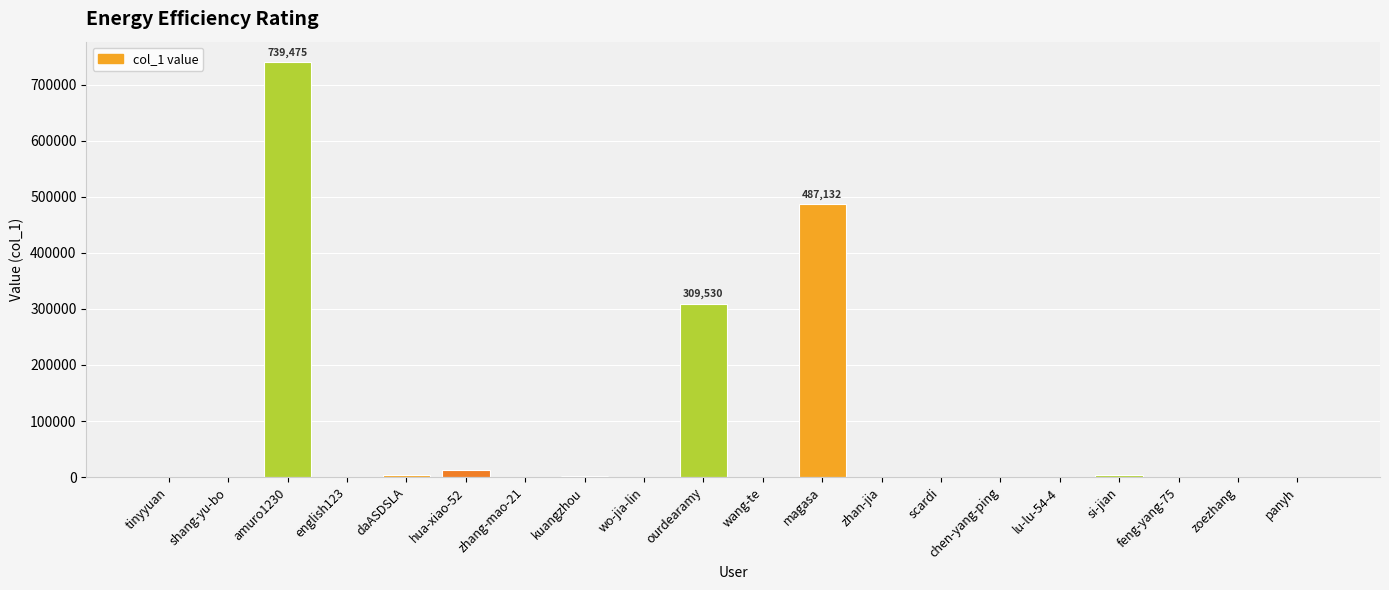

What is the ratio of the value at chen-yang-ping to the value at wang-te?

3.7